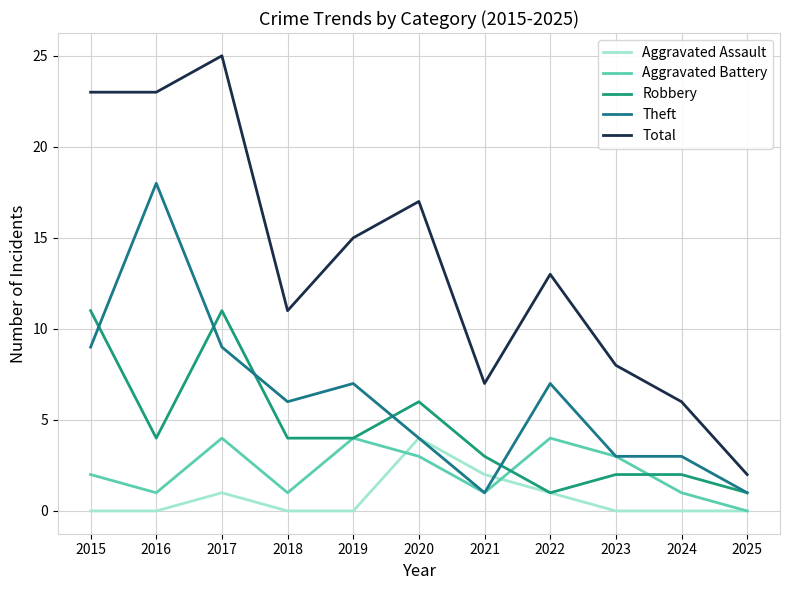

Which series has the widest spread of values?

Total